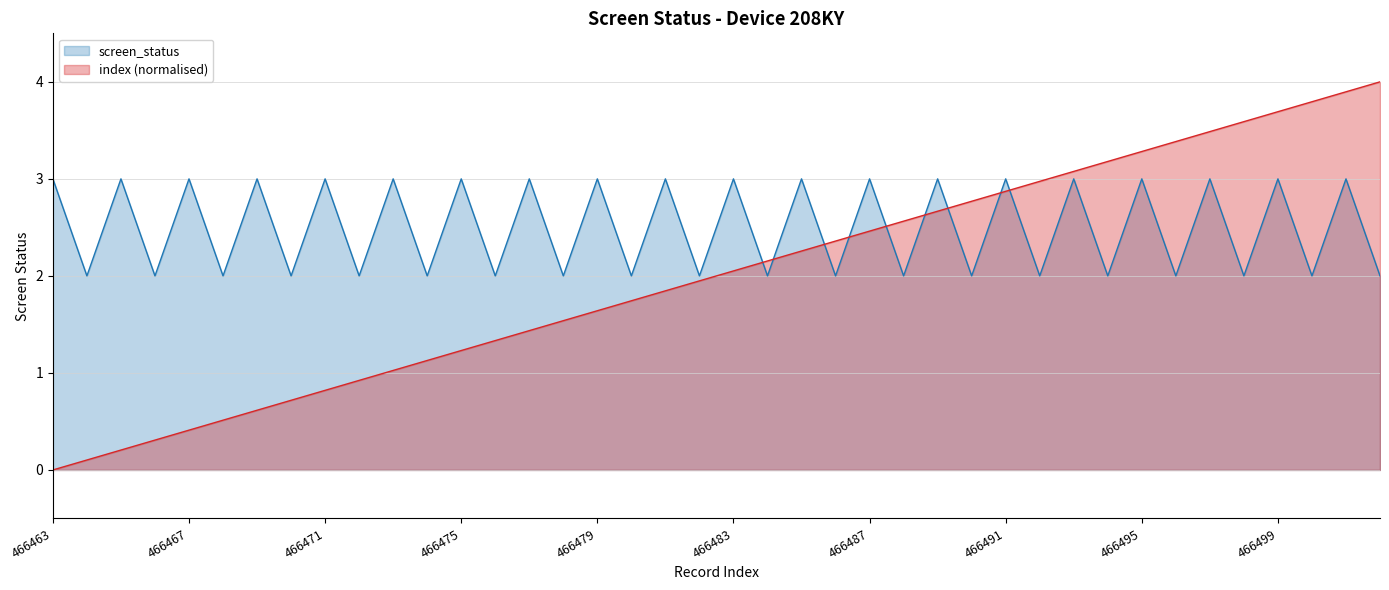

Which has a higher value, 38 or 31?

38